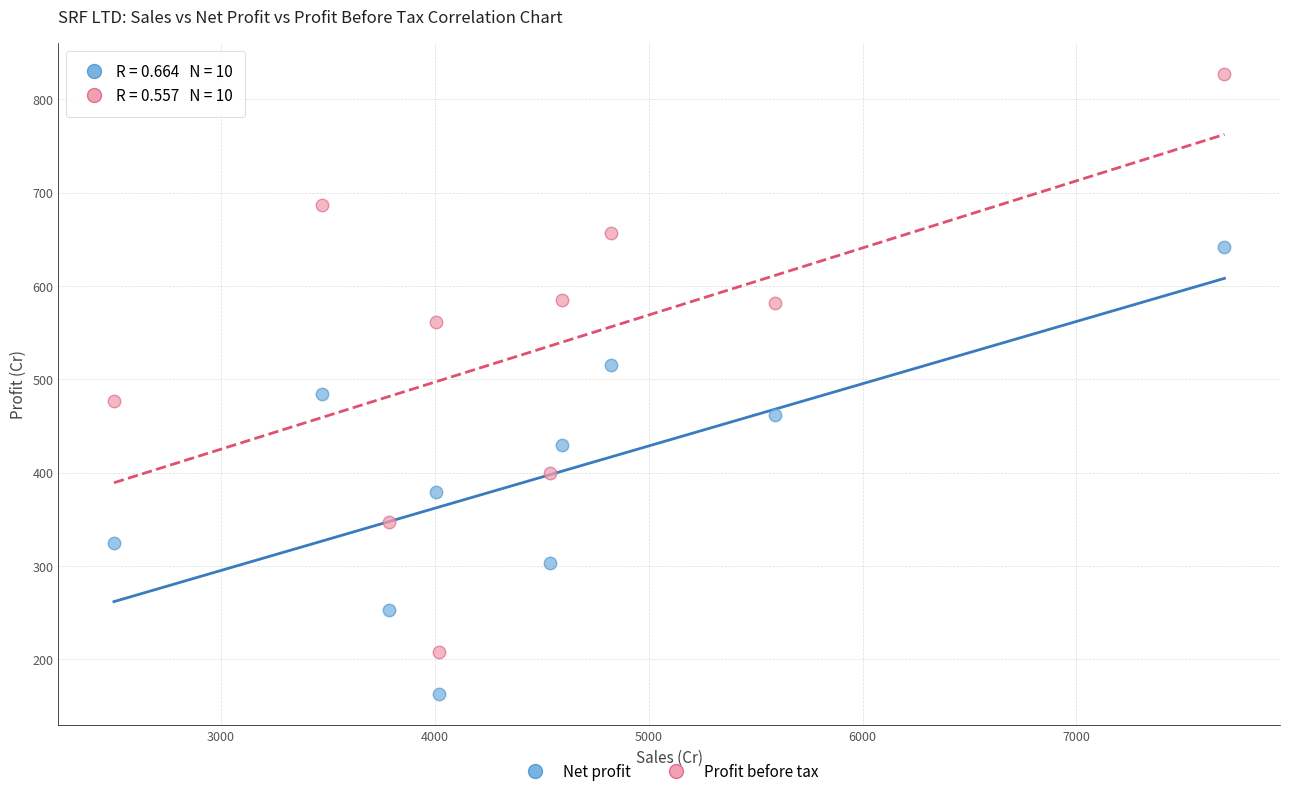

Across all series, what Y value is closest to 494?

484.2